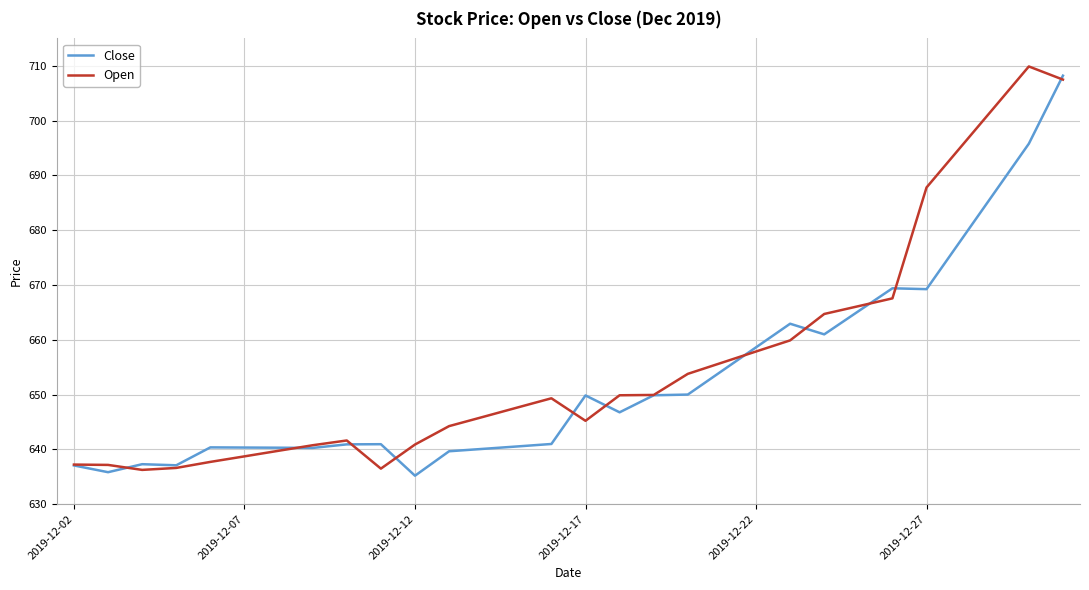

What is the highest value of the Open series?

709.9